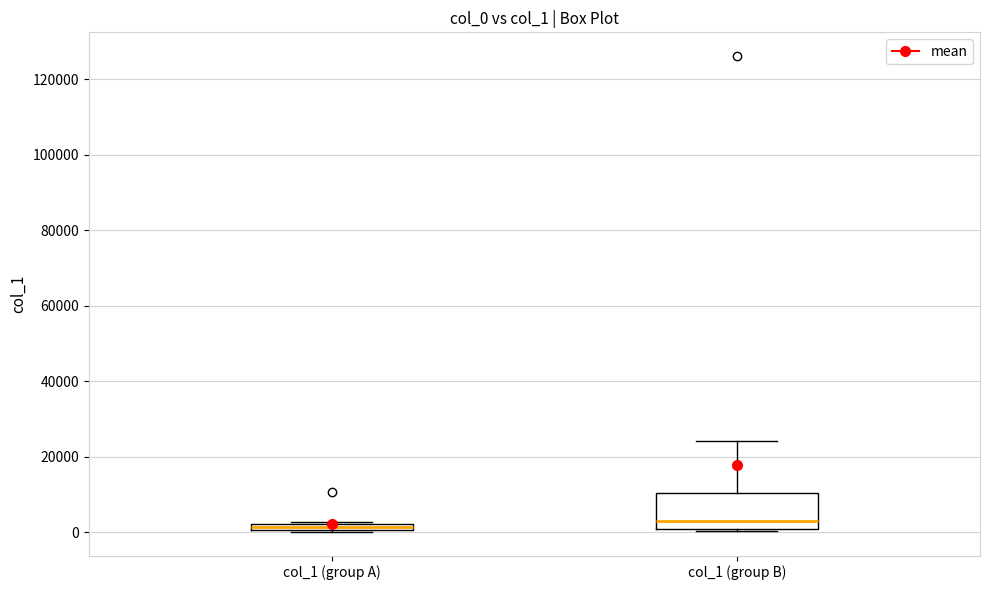

Where is the upper edge of the box for col_1 (group A) on the y-axis? The values are not printed on the chart, so give them approximately, as read against the axis.

2000